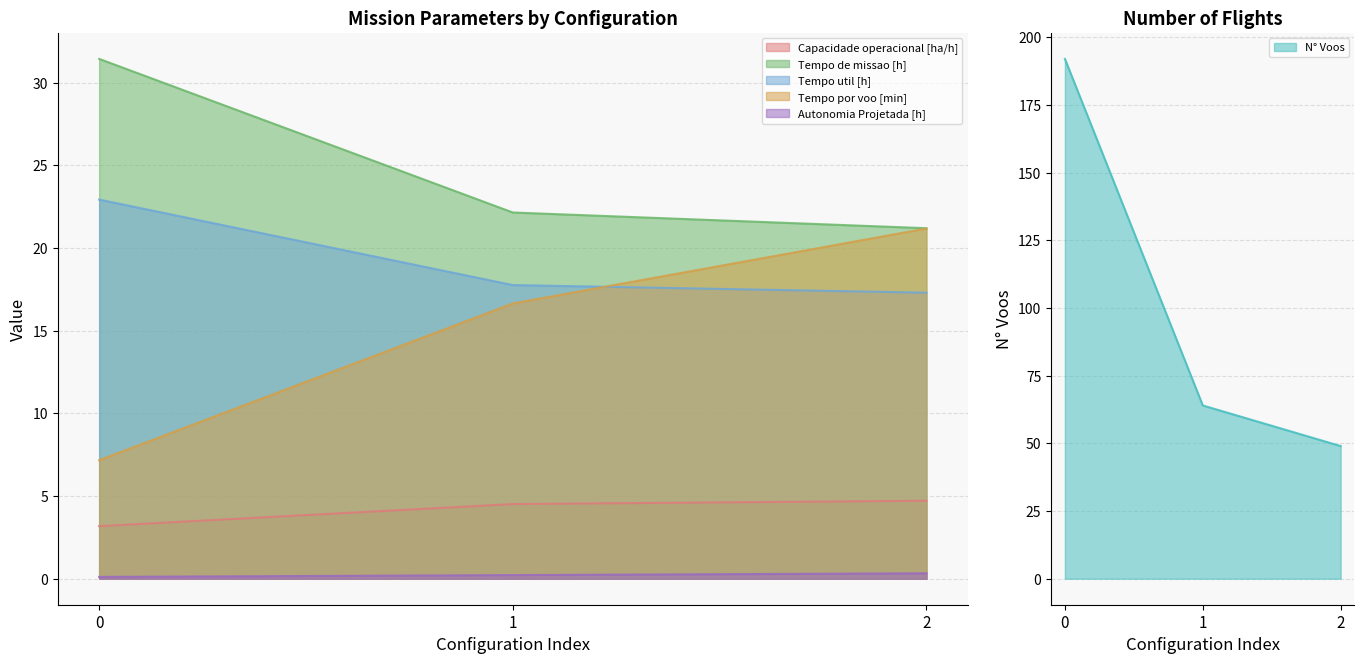

What is the highest value of the N° Voos series?

192